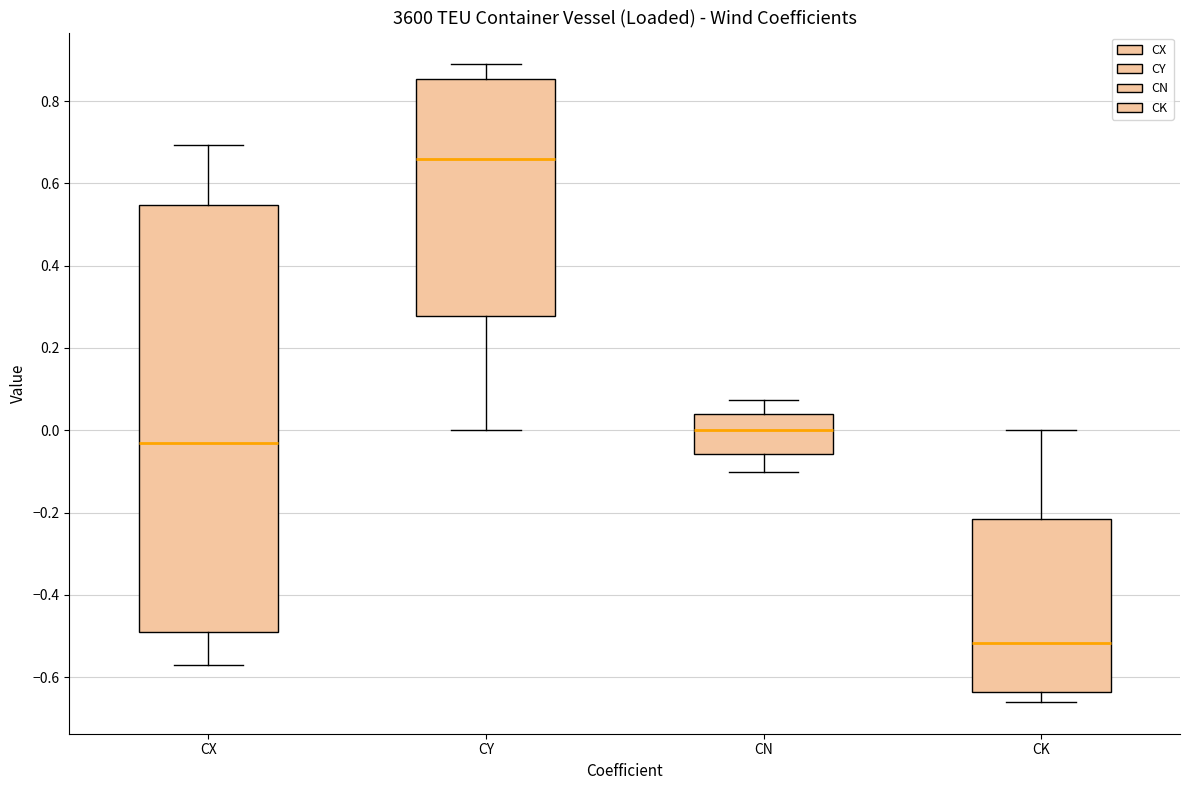

Reading left to right, read every box against the y-axis: the position of its median line, the range the box covers, and the ends of its whiskers. The values are not printed on the chart, so give them approximately, as read against the axis.

CX: median -0.02, box -0.50 to 0.54, whiskers -0.58 to 0.70
CY: median 0.66, box 0.28 to 0.86, whiskers 0.00 to 0.88
CN: median 0.00, box -0.06 to 0.04, whiskers -0.10 to 0.08
CK: median -0.52, box -0.64 to -0.22, whiskers -0.66 to 0.00